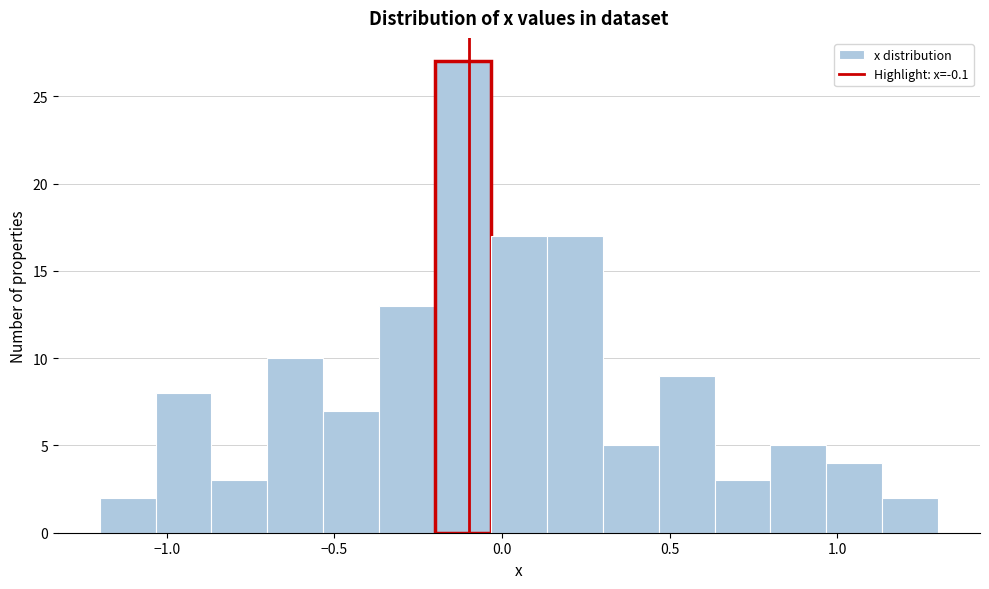

Around what value on the x-axis is the tallest bar? Give the approximate position of its centre, as read against the axis.

-0.10